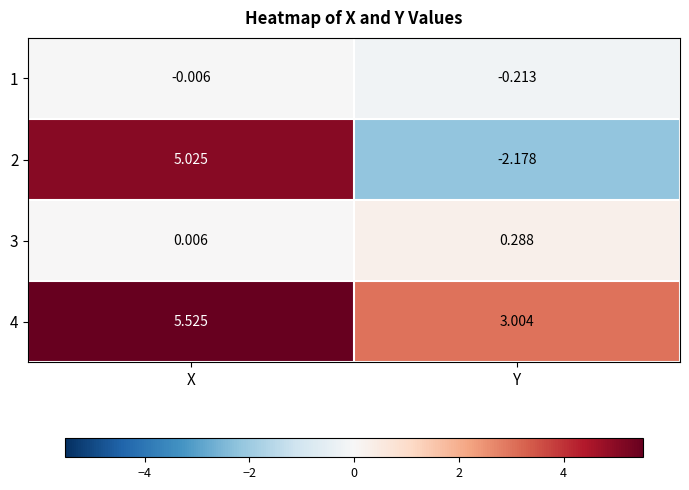

How many series are shown in this chart?

4